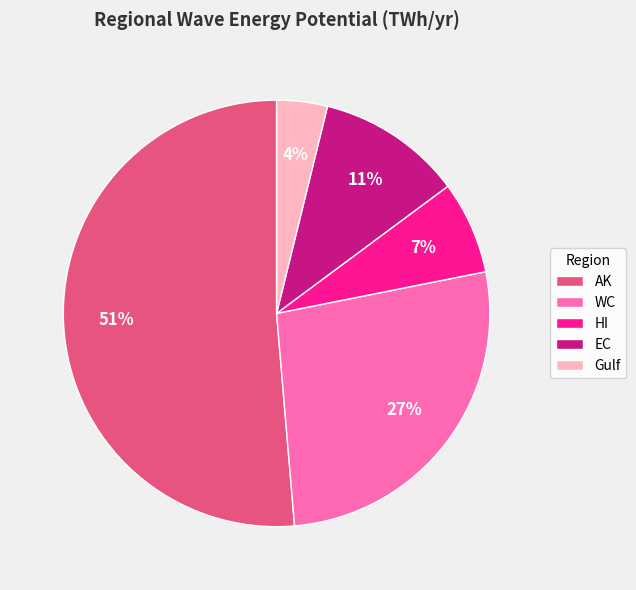

Do Gulf and WC together represent more than half of the pie?

No